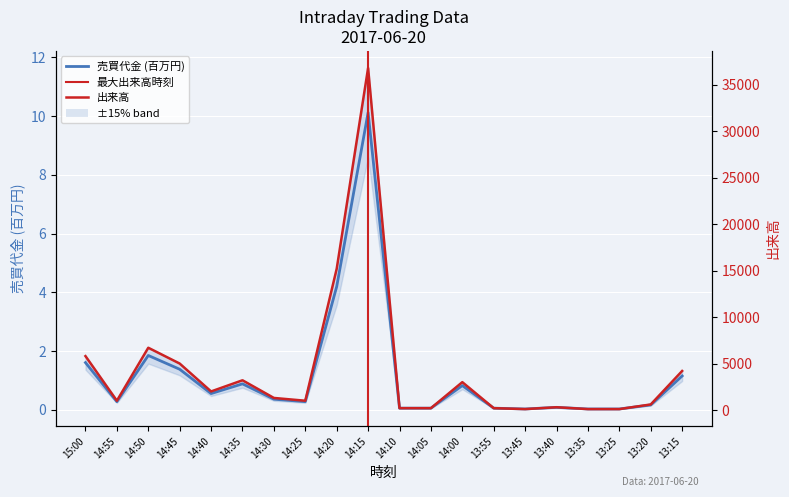

At which label does 出来高 first exceed 1300?

15:00